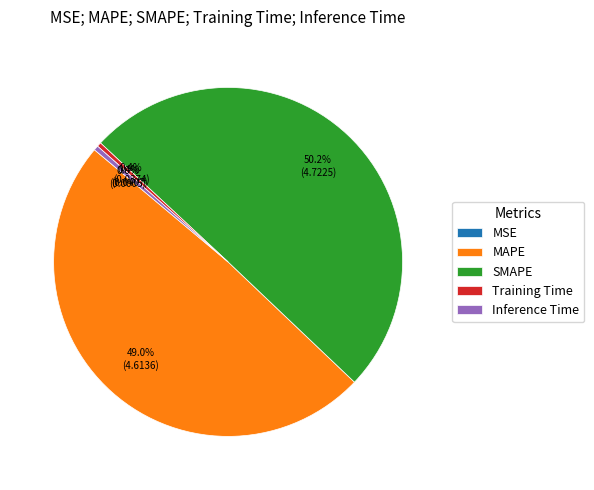

What portion of the pie excludes SMAPE?

49.8%